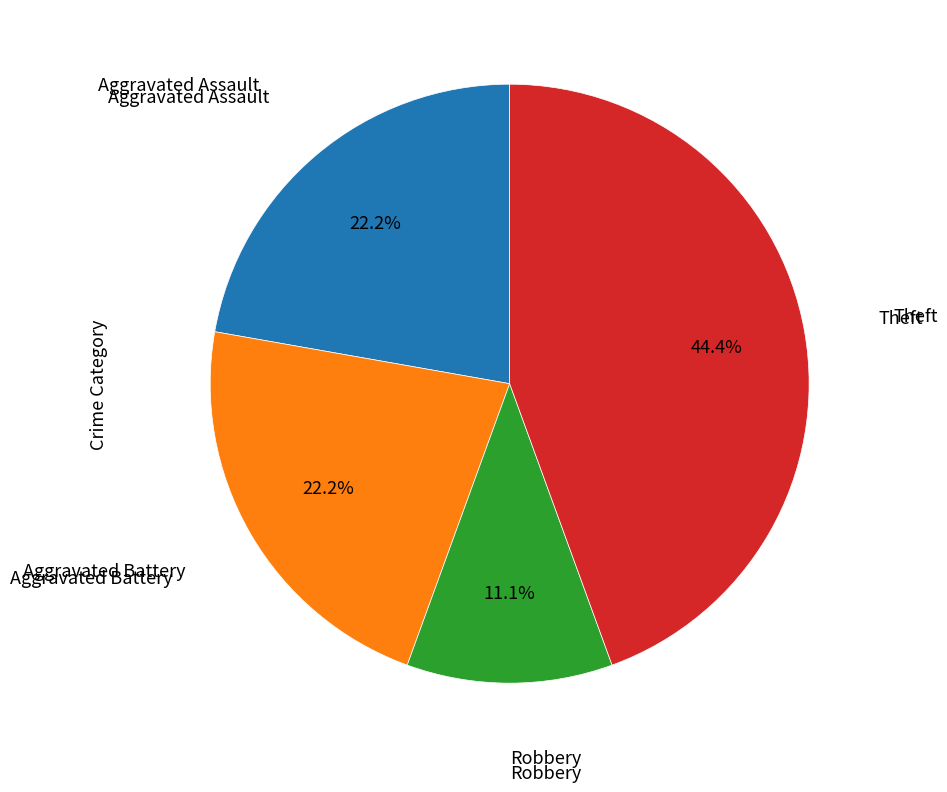

Is there any slice that represents more than half of the pie?

No